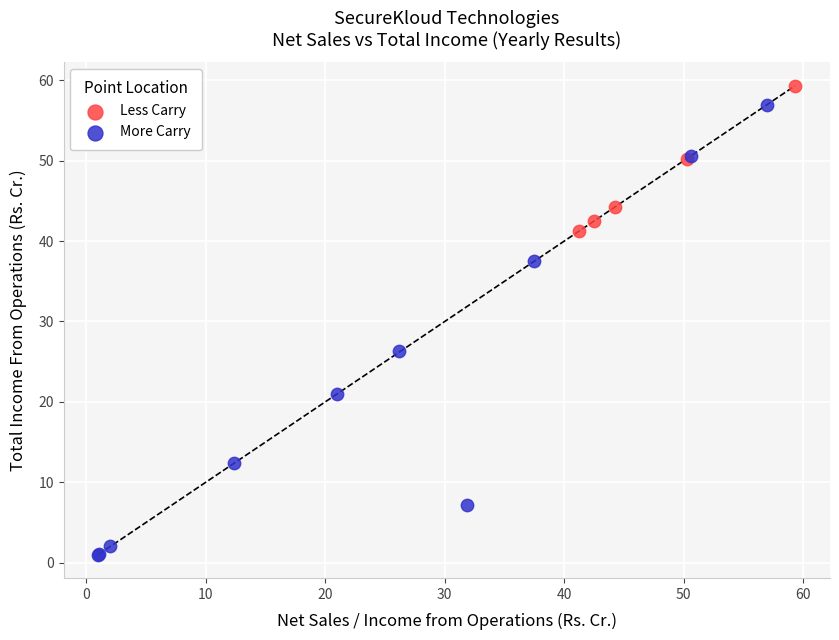

Which series contains the highest Y value?

Less Carry